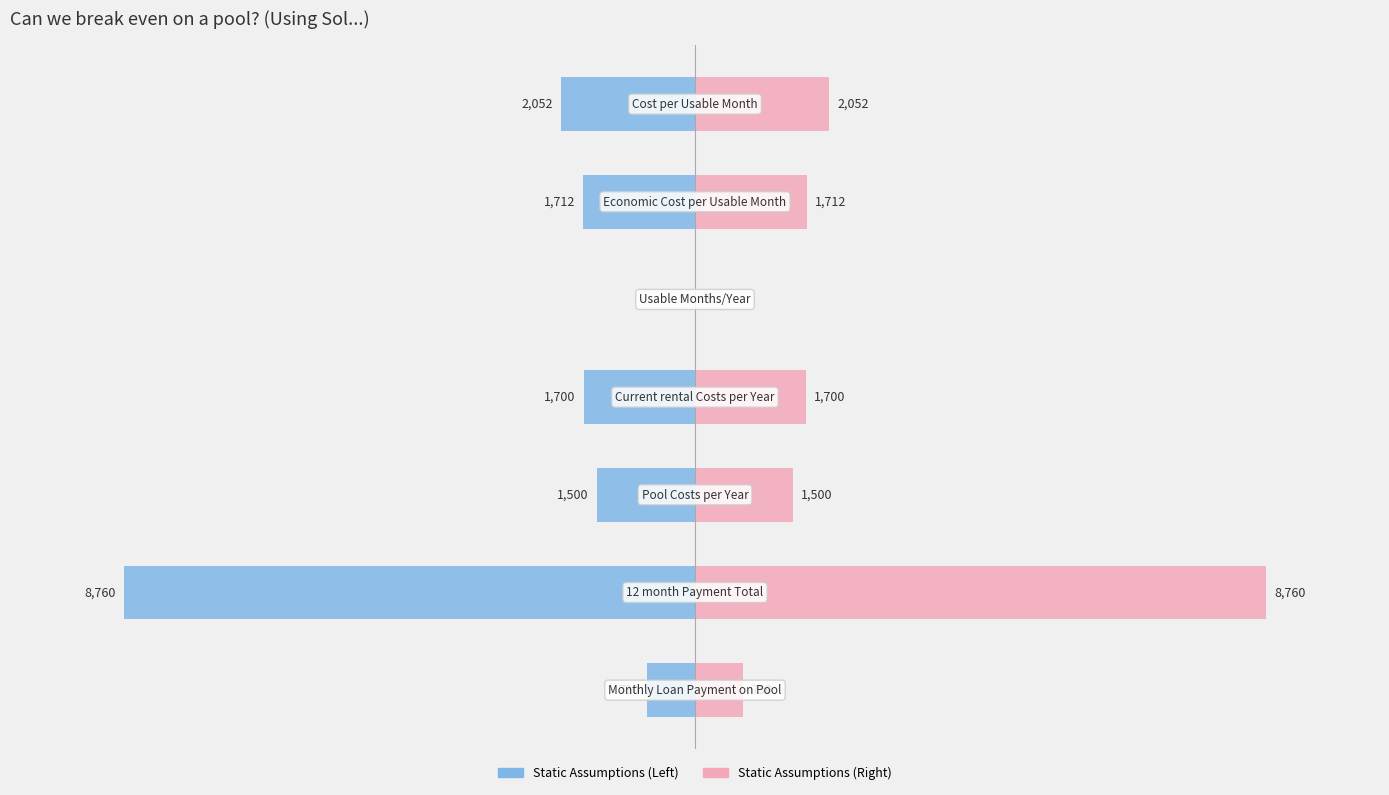

List the series in order of their overall mean, highest first.

Static Assumptions (right), Static Assumptions (left)